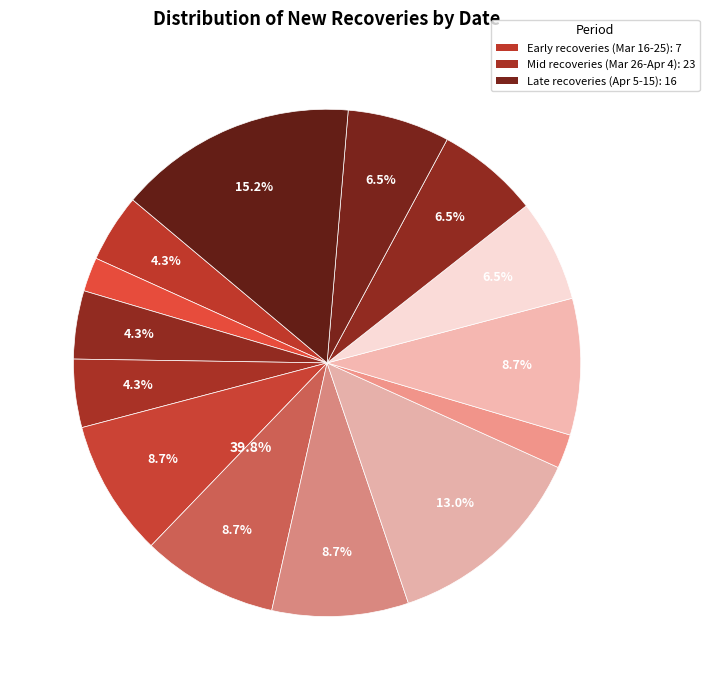

How much of the chart is everything except 2020-04-05?

93.5%